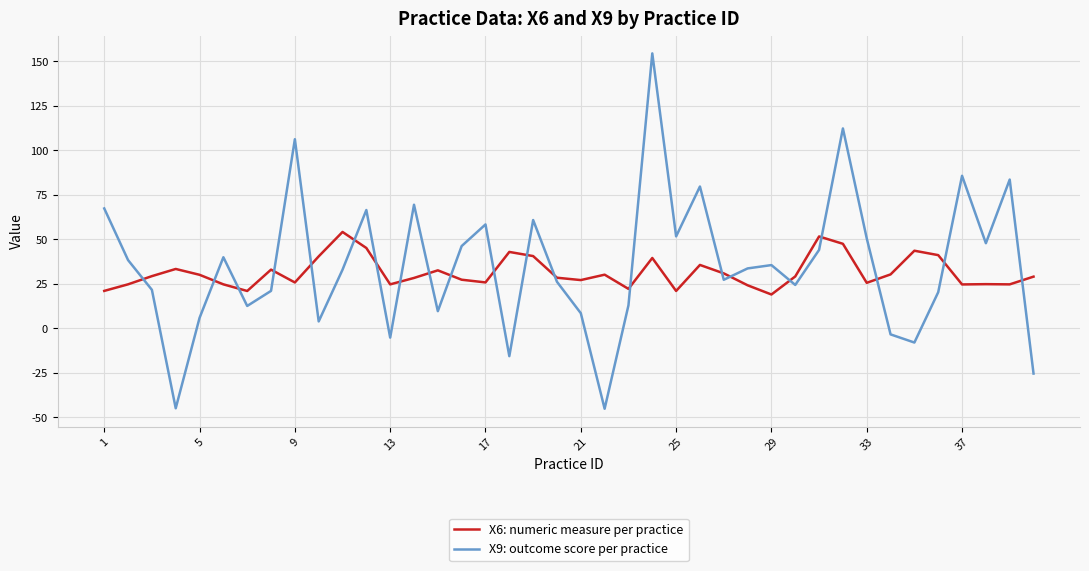

What is the average value of the X6: numeric measure per practice series?

31.4